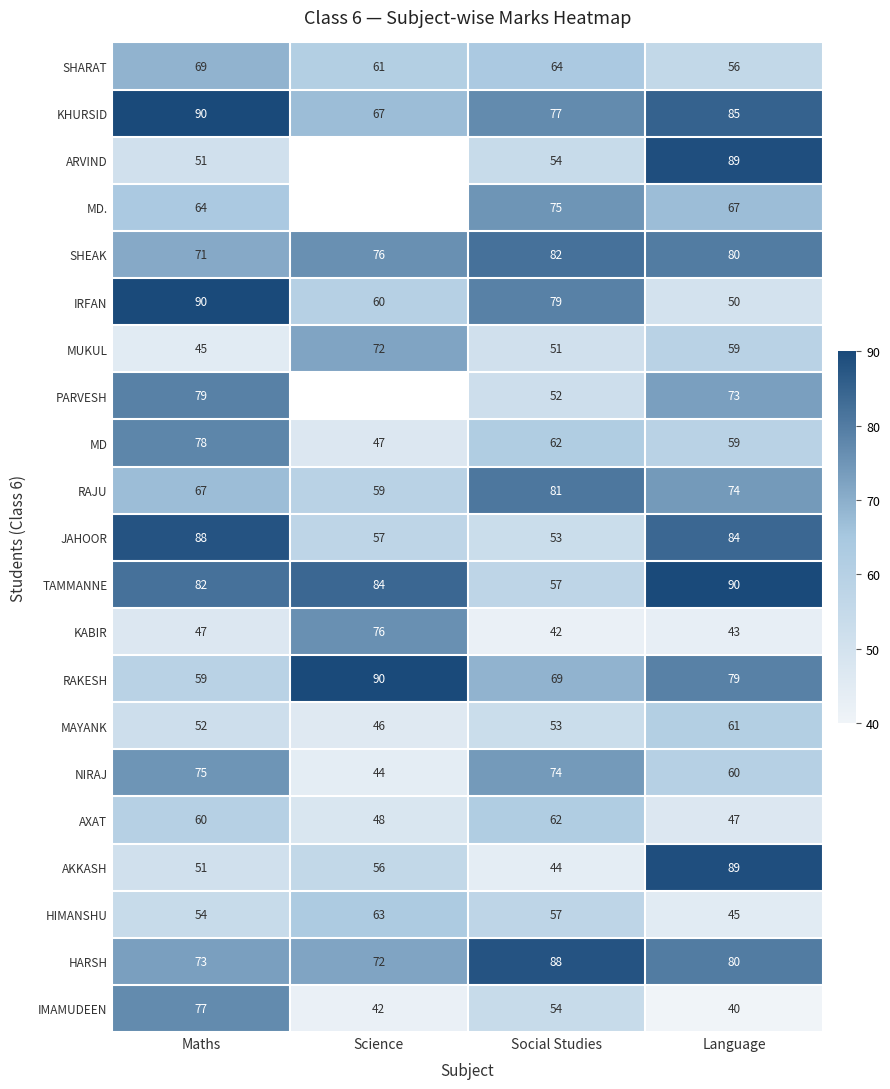

What is the average value of the SHEAK series?

77